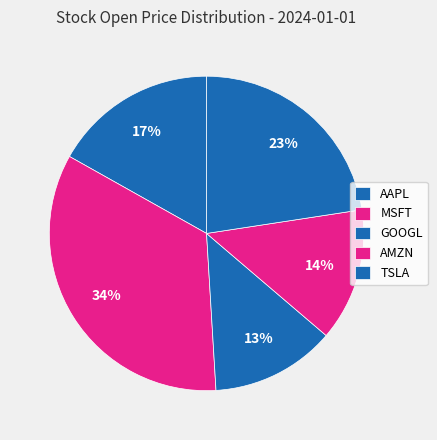

True or false: AMZN accounts for 7% of the total.

False